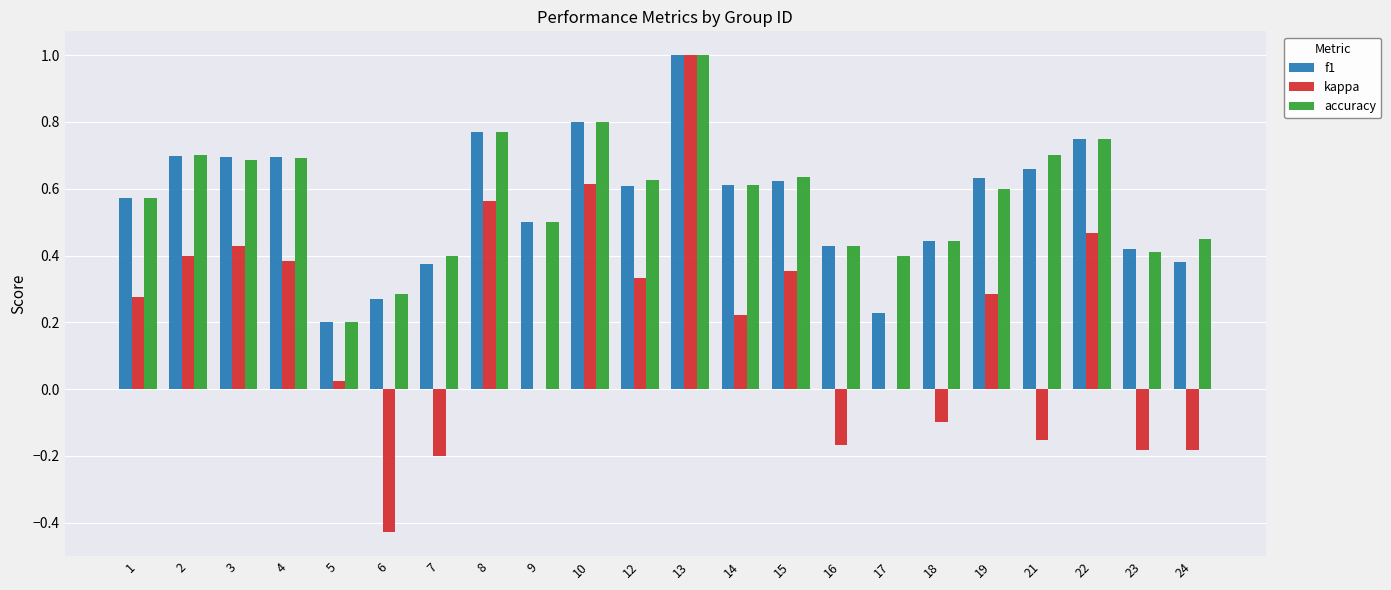

What is the sum of the f1 values at 22 and 8?

1.5